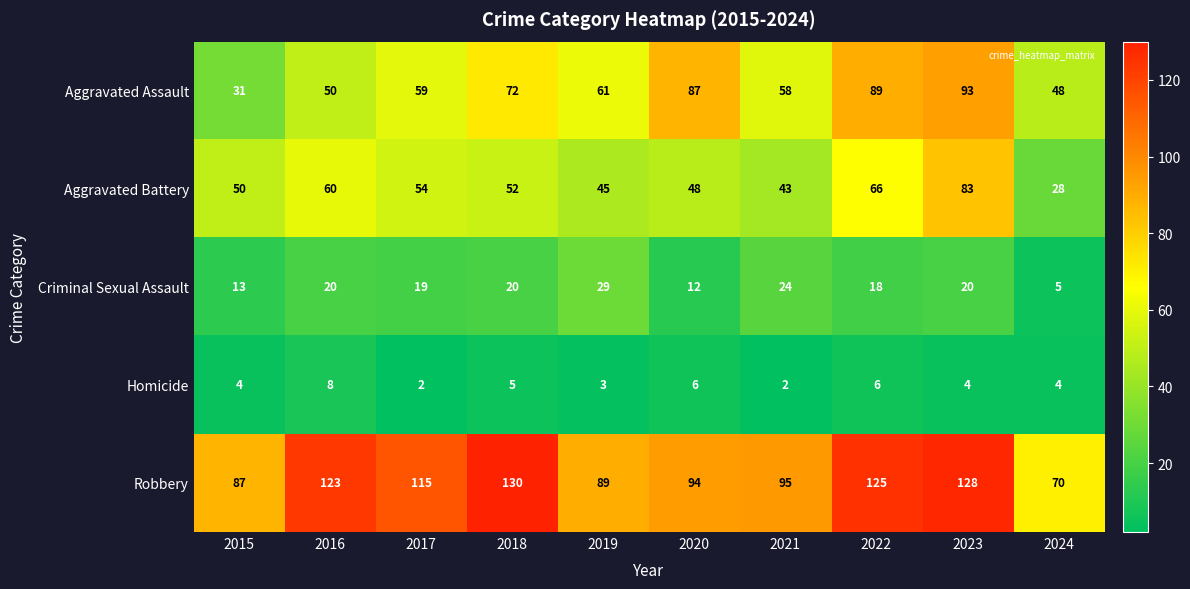

How many data points does each series have?

10